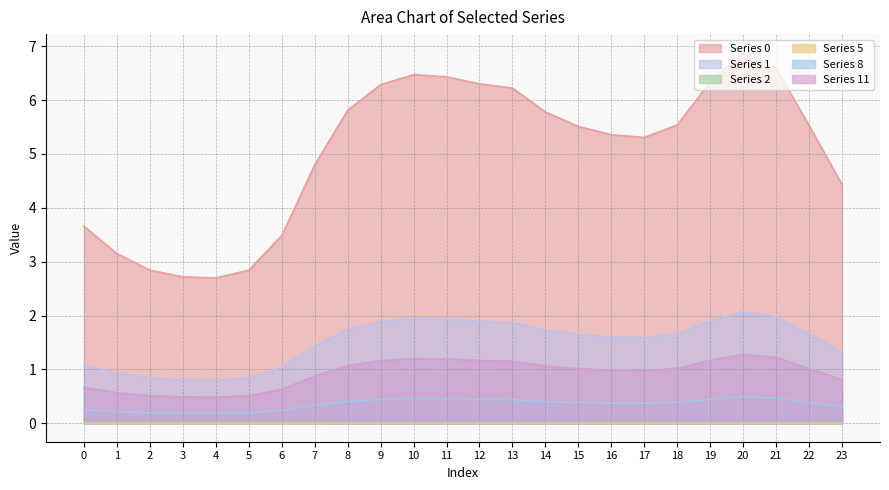

Where is the first local minimum for Series 8?

4